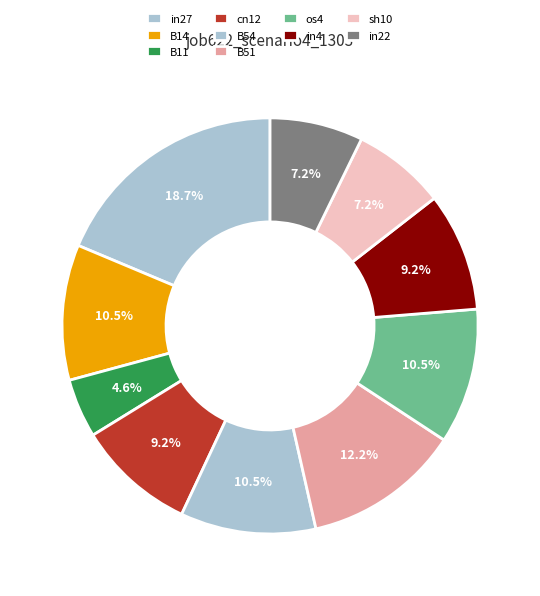

Between in22 and in27, which is larger?

in27